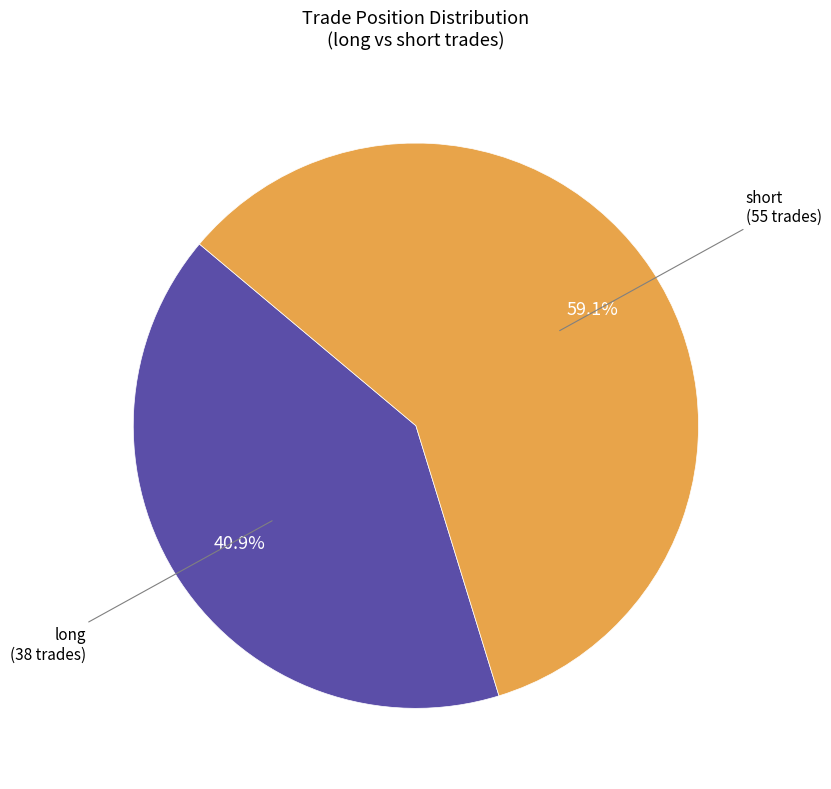

To the nearest percent, what portion does long represent?

41%